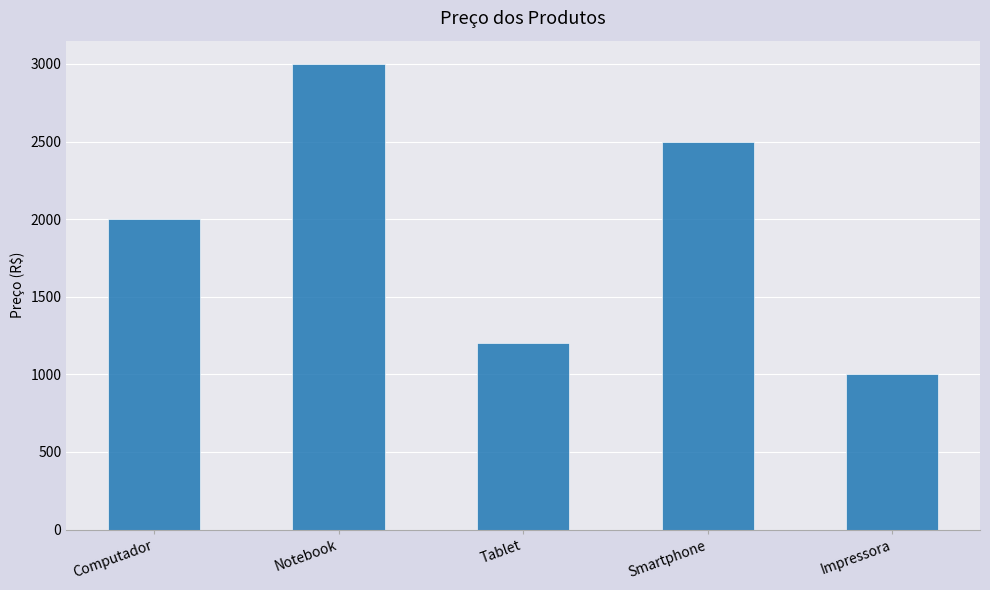

List the labels in order of value, smallest first.

Impressora, Tablet, Computador, Smartphone, Notebook